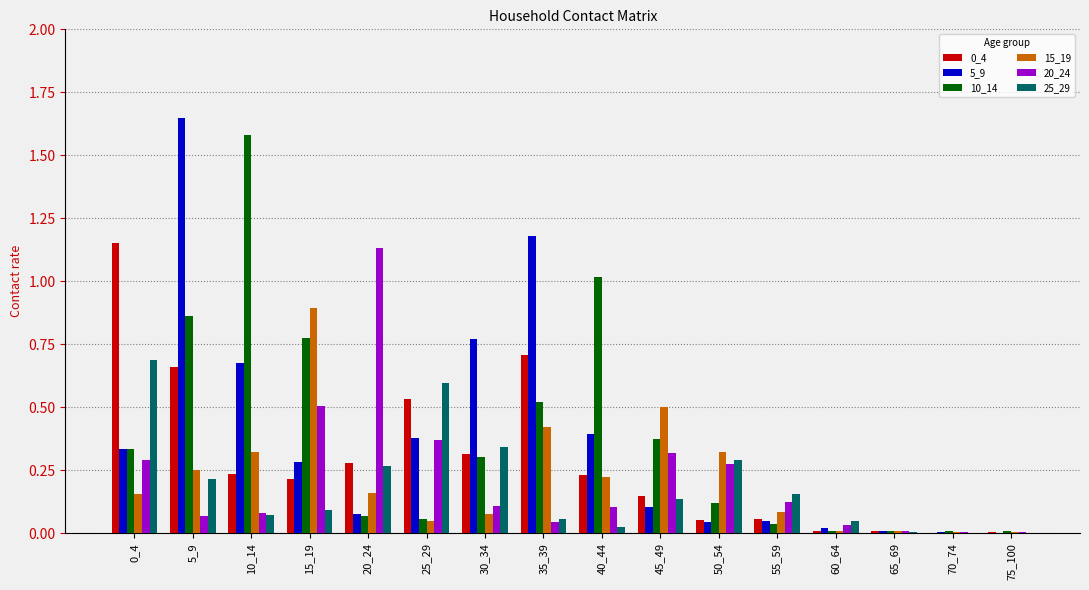

Count the number of categories in the chart.

16